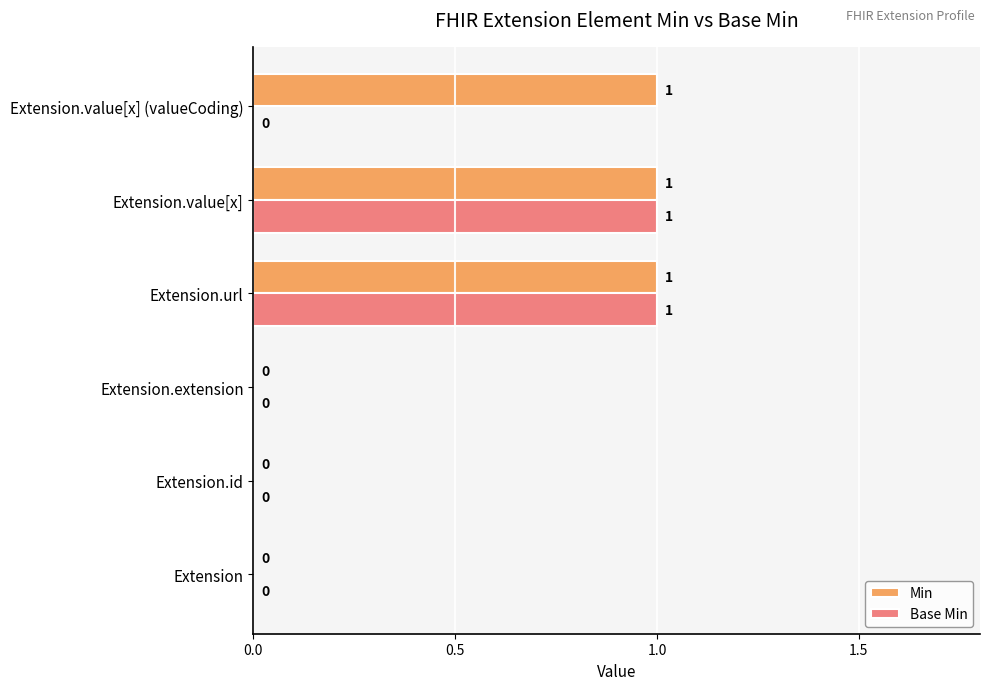

Which series has the largest total across all categories?

Min